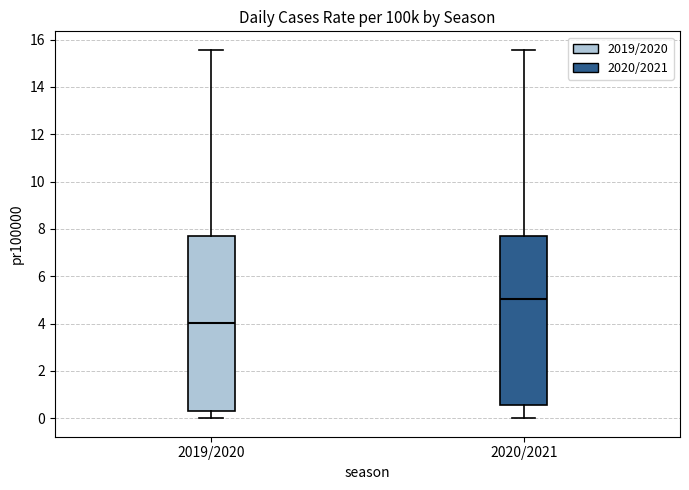

Where does the lower whisker of the box for 2019/2020 end on the y-axis? The values are not printed on the chart, so give them approximately, as read against the axis.

0.0